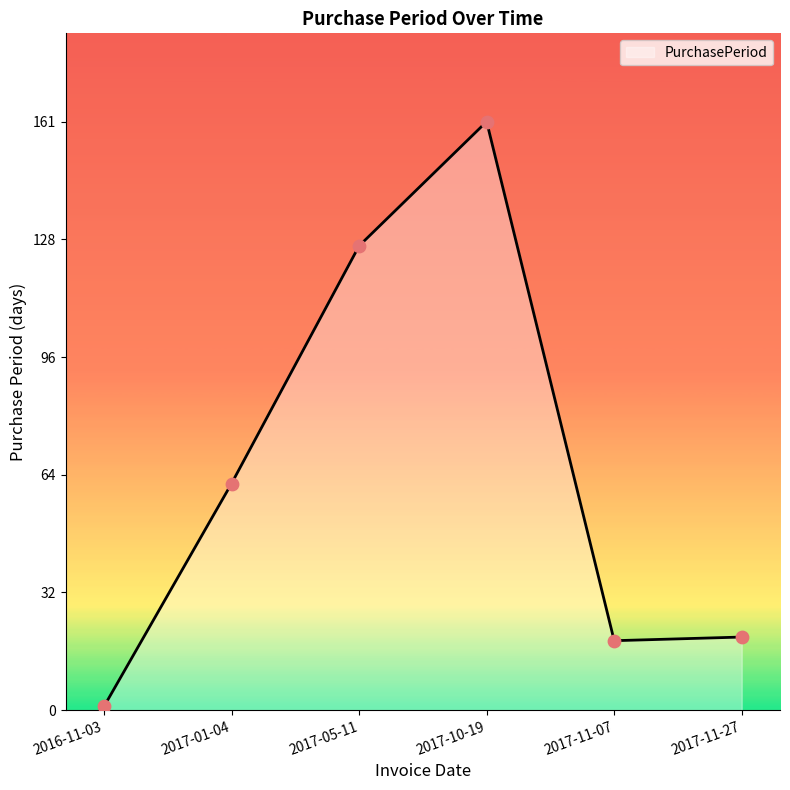

What is the ratio of the value at 2017-11-07 to the value at 2017-05-11?

0.1